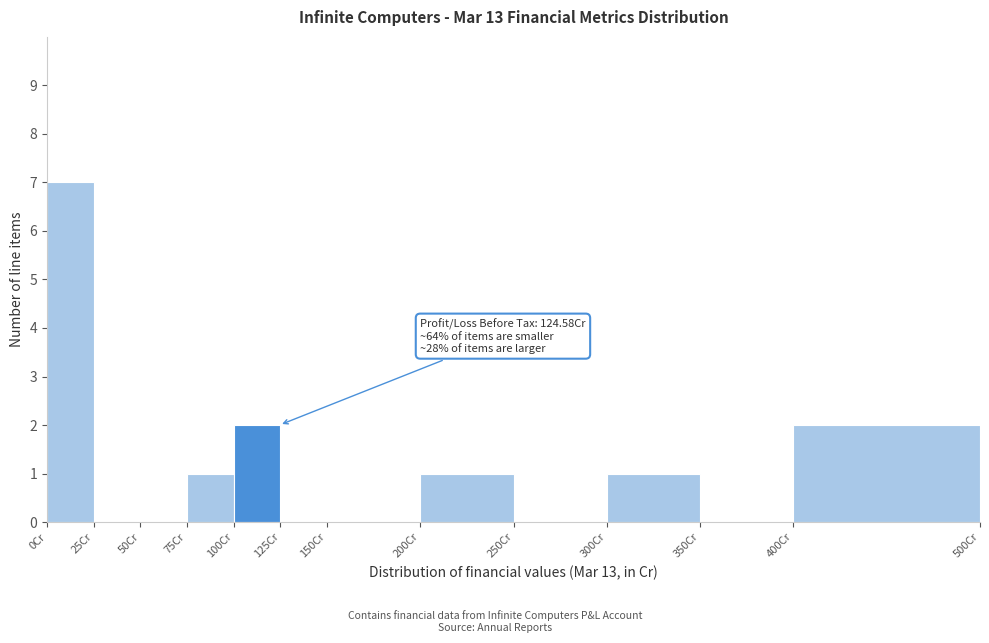

Which range on the x-axis has the tallest bar?

0 to 25